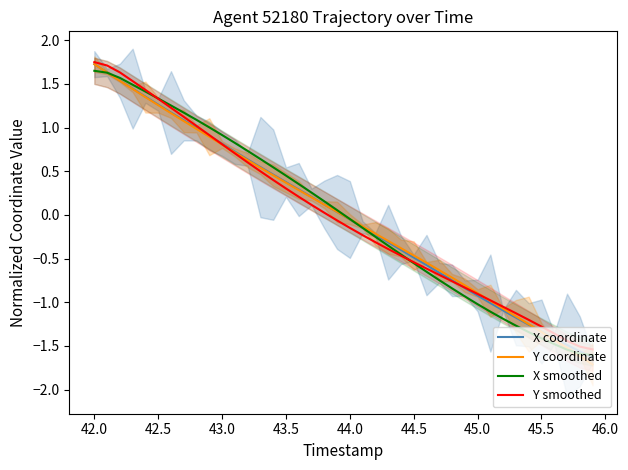

At which label does X coordinate reach its peak?

42.0